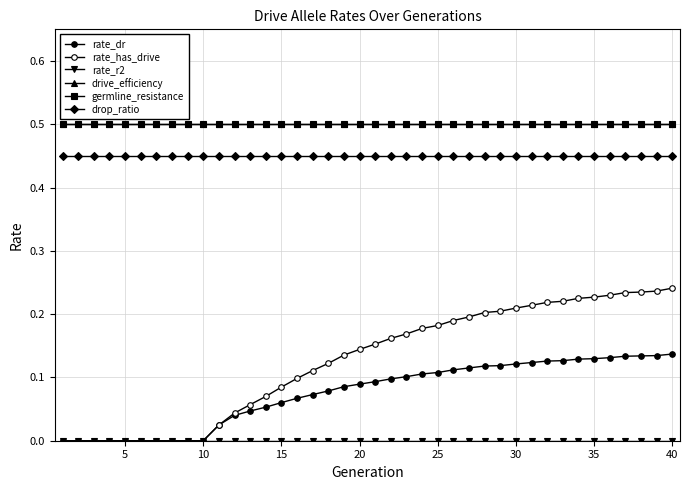

Is this an area chart (filled region under the line)?

No